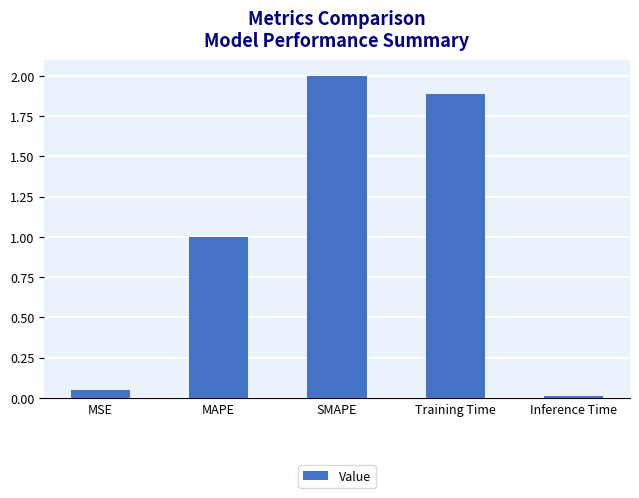

The value at Inference Time is 0.0. True or false?

True